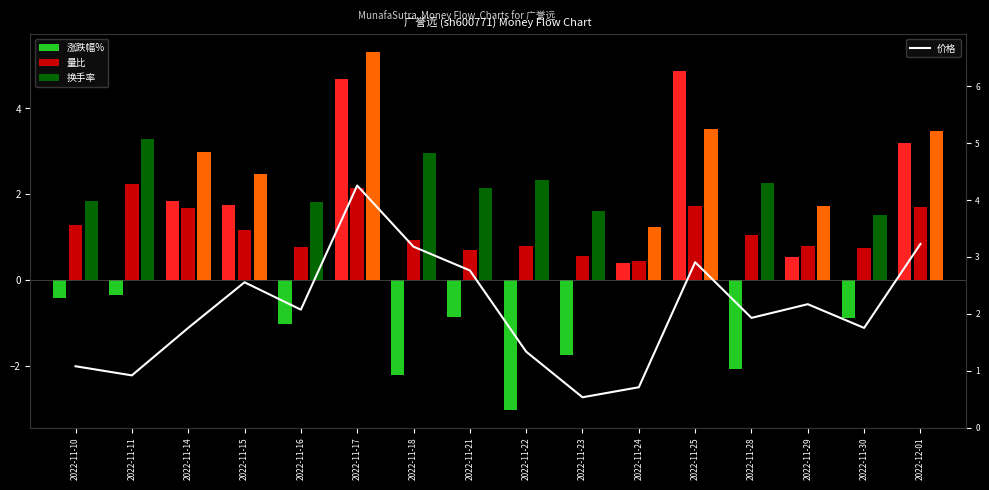

What is the greatest value displayed?

4.2